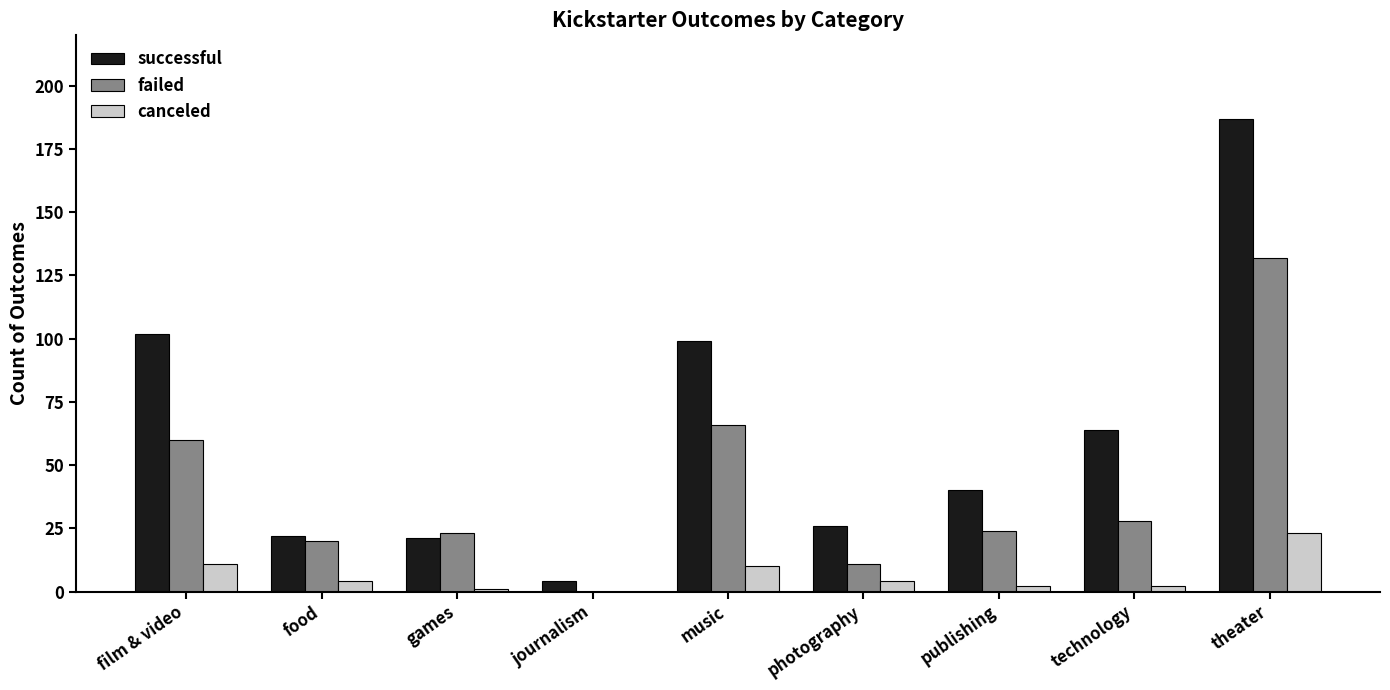

How many groups of bars are there?

9